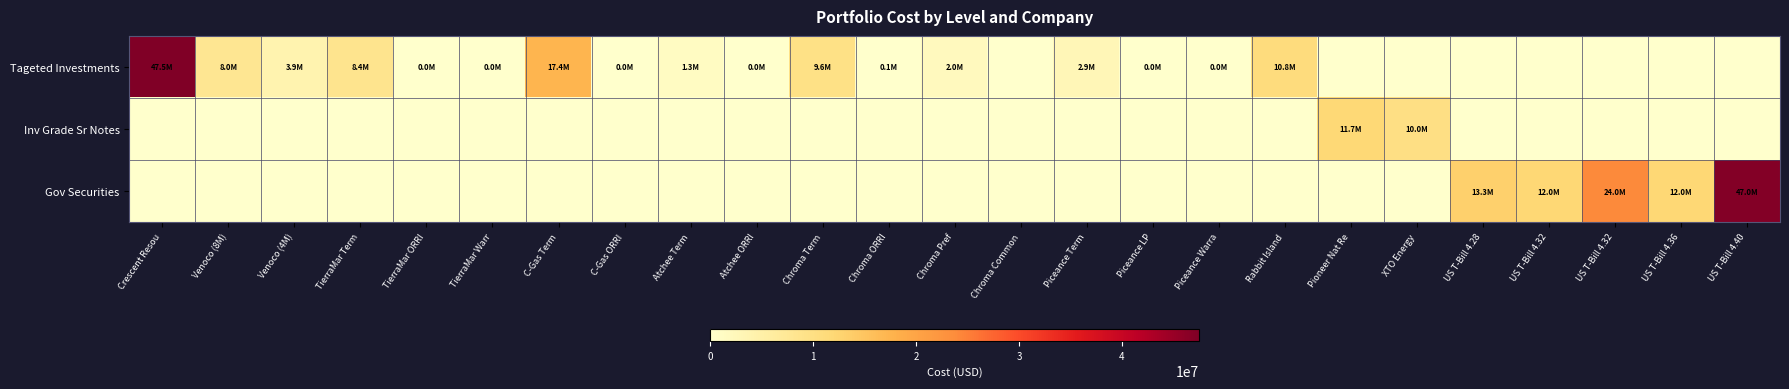

Which series changed the most between C-Gas ORRI and Chroma ORRI?

Tageted Investments